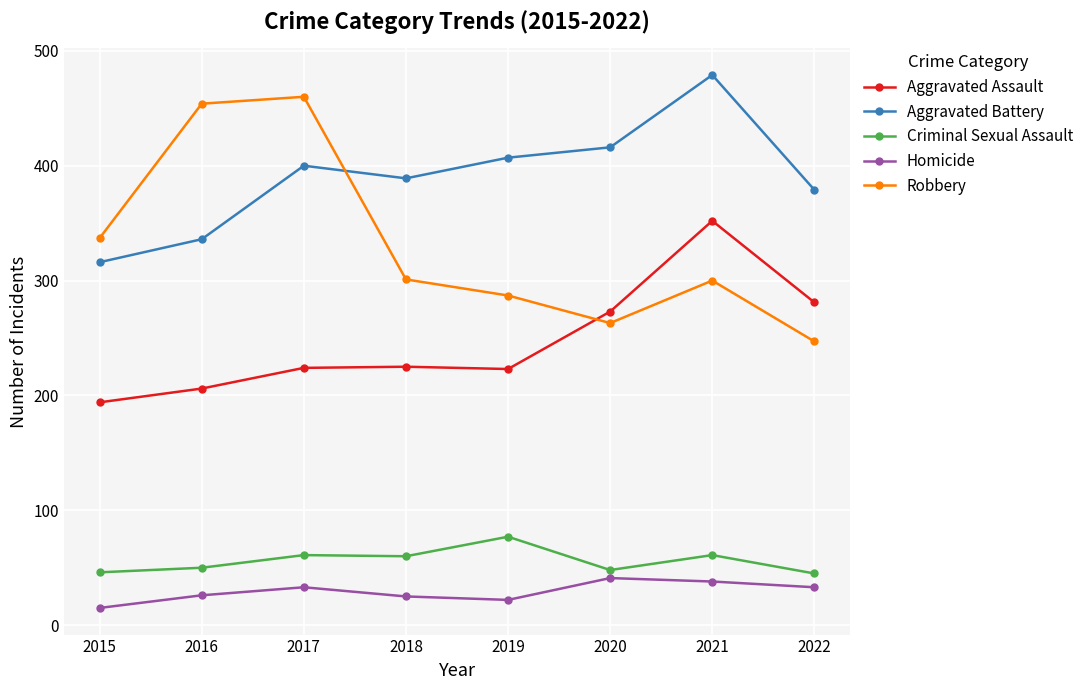

At how many categories does at least one series exceed 257?

8